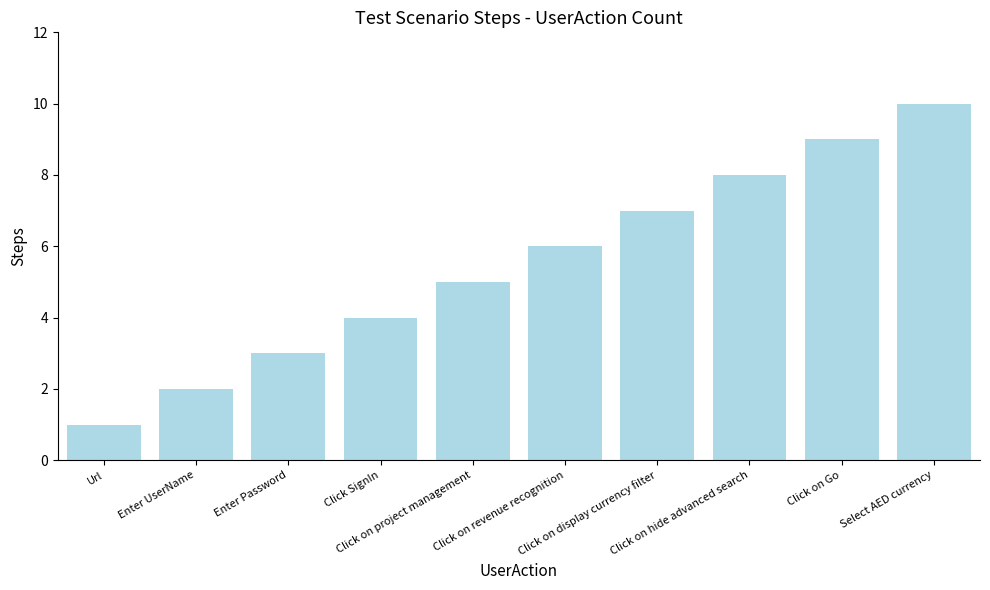

Which has a higher value, Click on display currency filter or Select AED currency?

Select AED currency